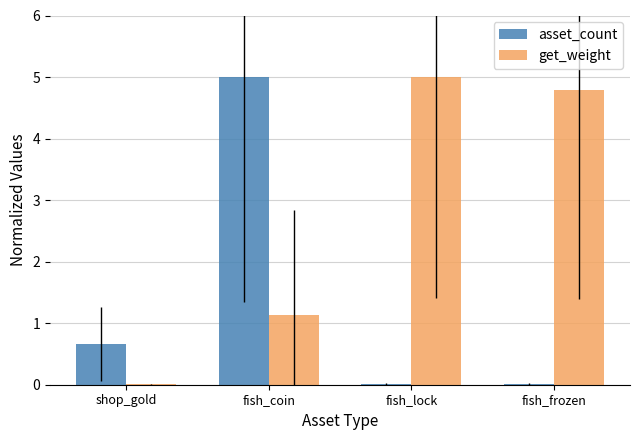

Are the bars horizontal?

No